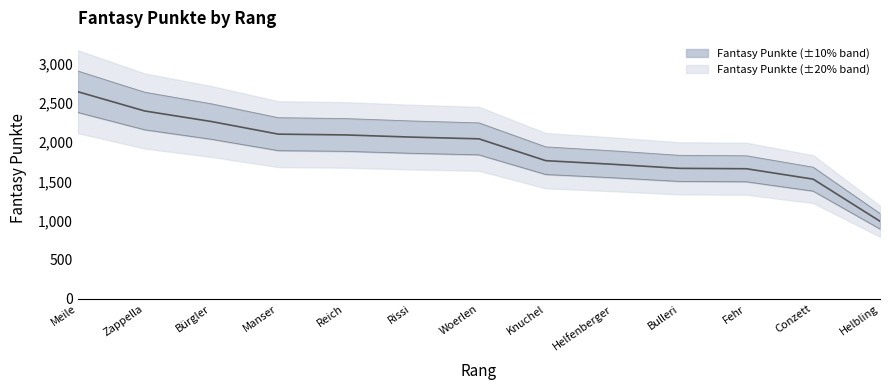

Reading right to left, list all the values displayed in this chart.

Helbling=991	Conzett=1529	Fehr=1662	Bulleri=1667	Helfenberger=1719	Knuchel=1765	Woerlen=2044	Rissi=2066	Reich=2094	Manser=2104	Bürgler=2265	Zappella=2400	Meile=2646